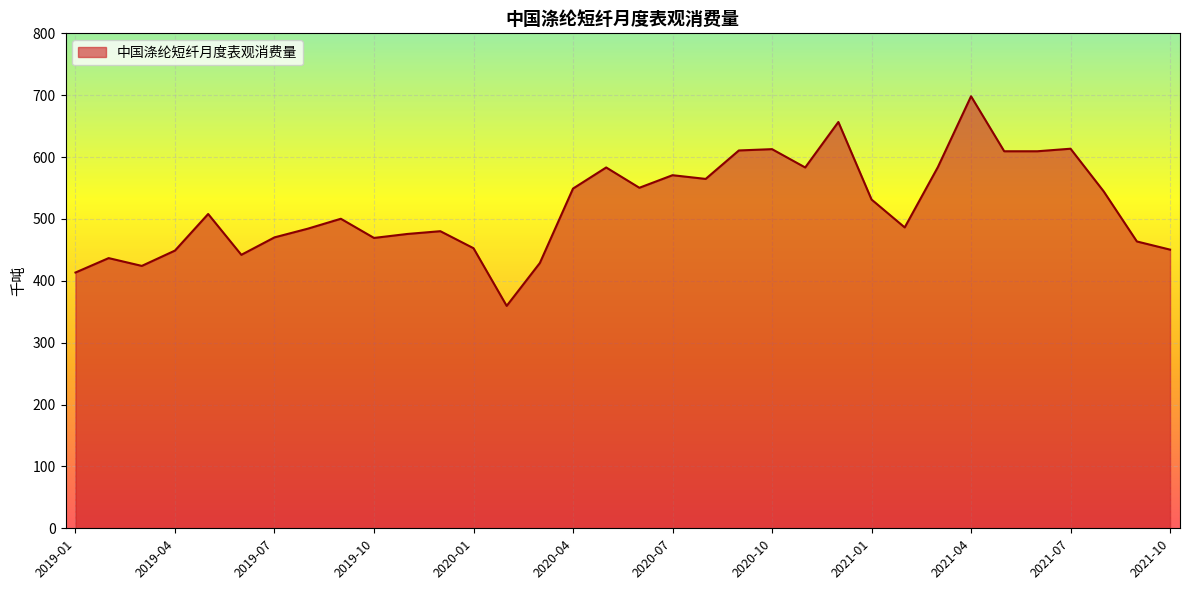

What is the difference between the maximum and minimum values?

338.8